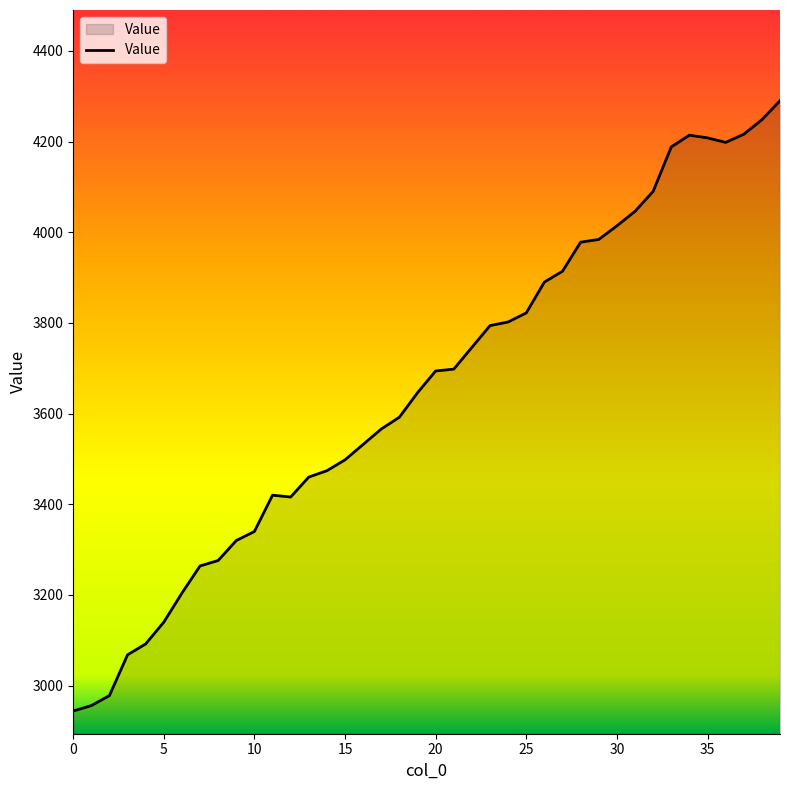

What is the difference between the maximum and minimum values?

1346